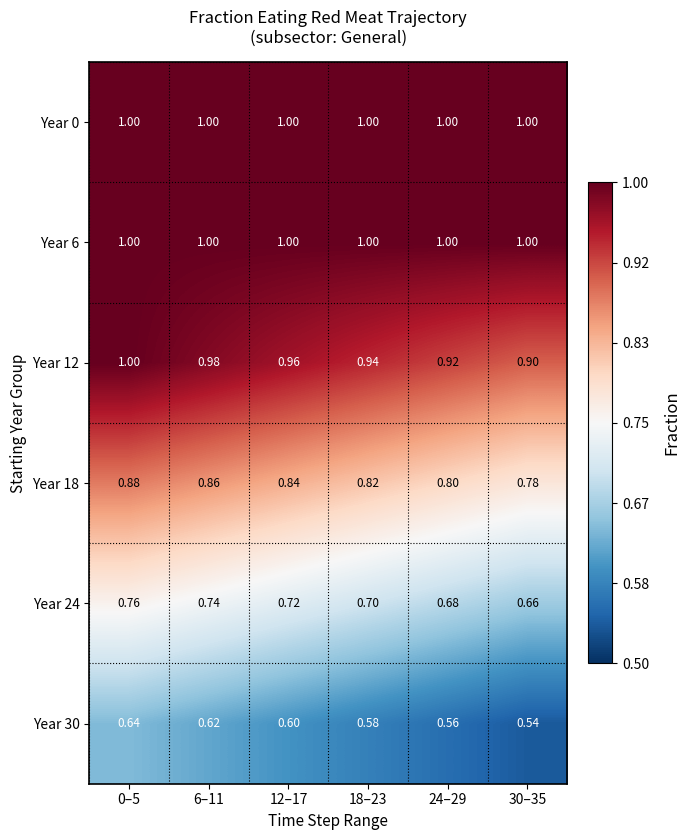

Count the number of data series in this chart.

6